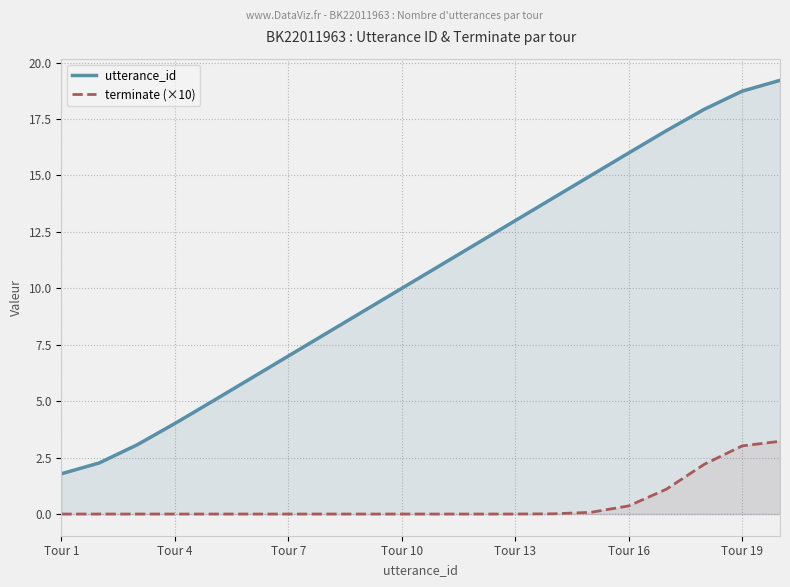

Which series has the largest total across all categories?

utterance_id